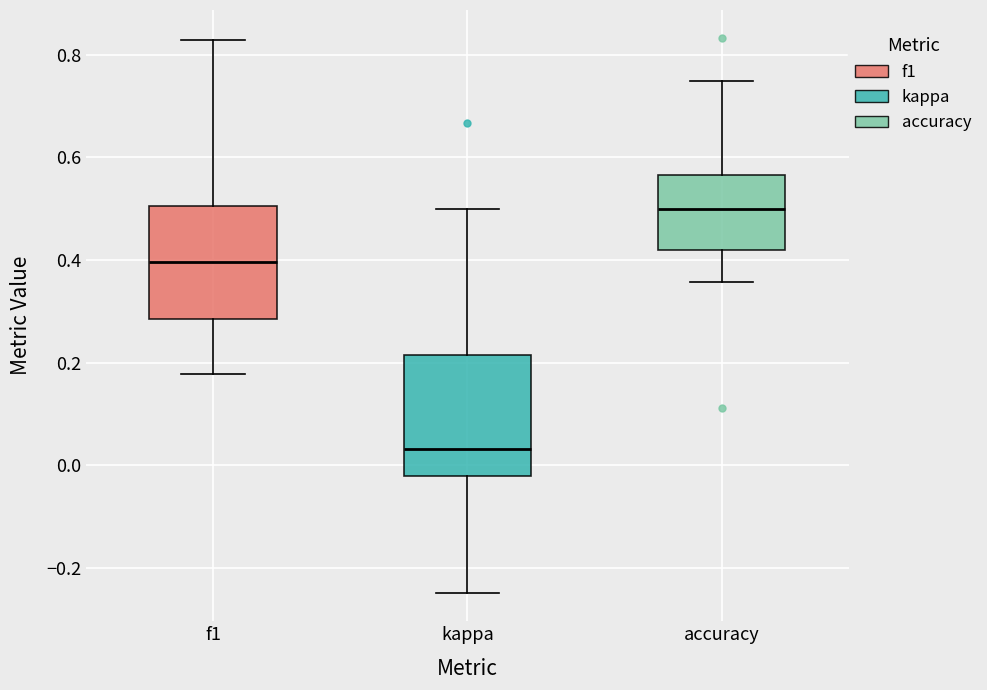

Which box has the lowest median line?

kappa